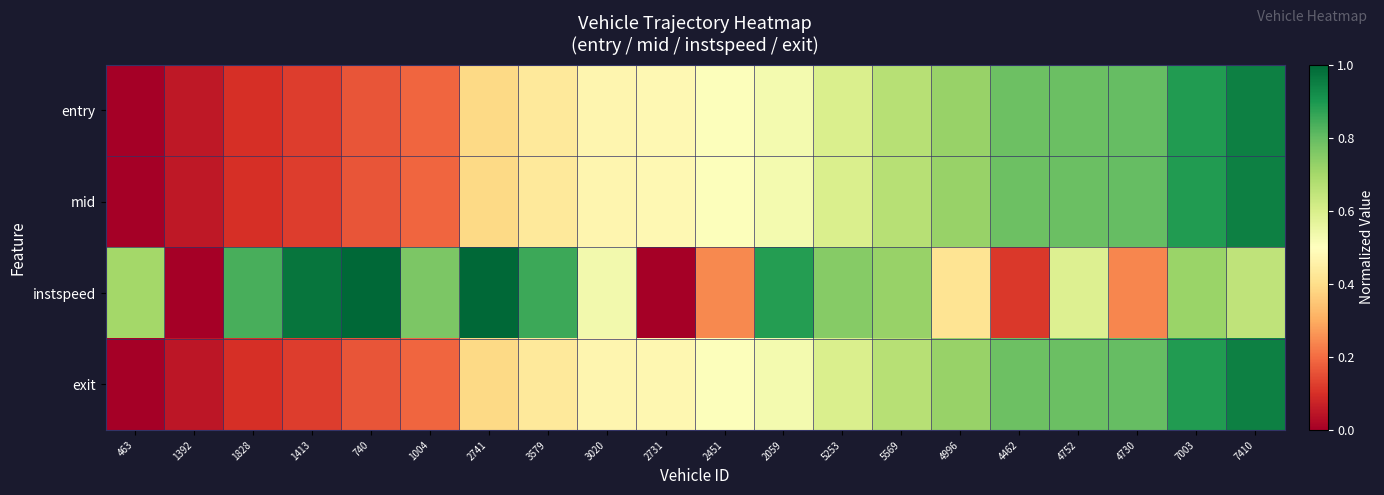

Rank the series at 3020 from highest to lowest value.

instspeed, exit, mid, entry